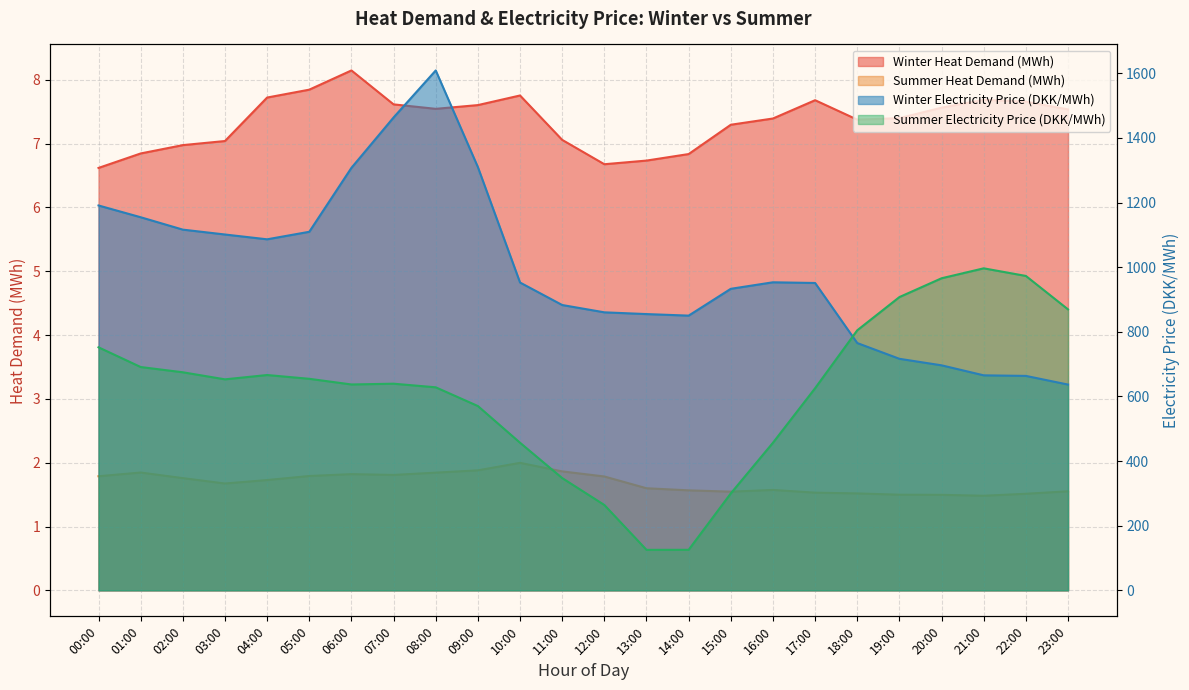

Which series changed the most between 02:00 and 18:00?

Winter Electricity Price (DKK/MWh)